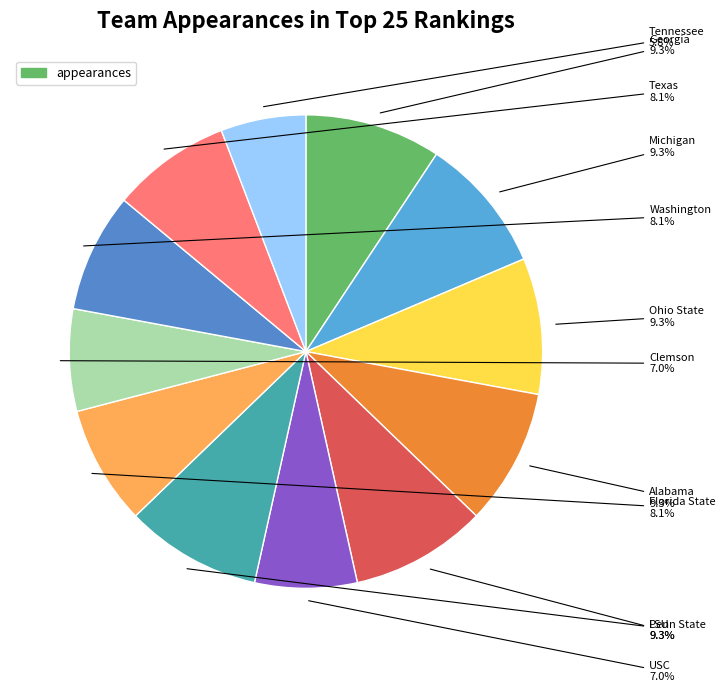

Count the number of slices in the pie.

12